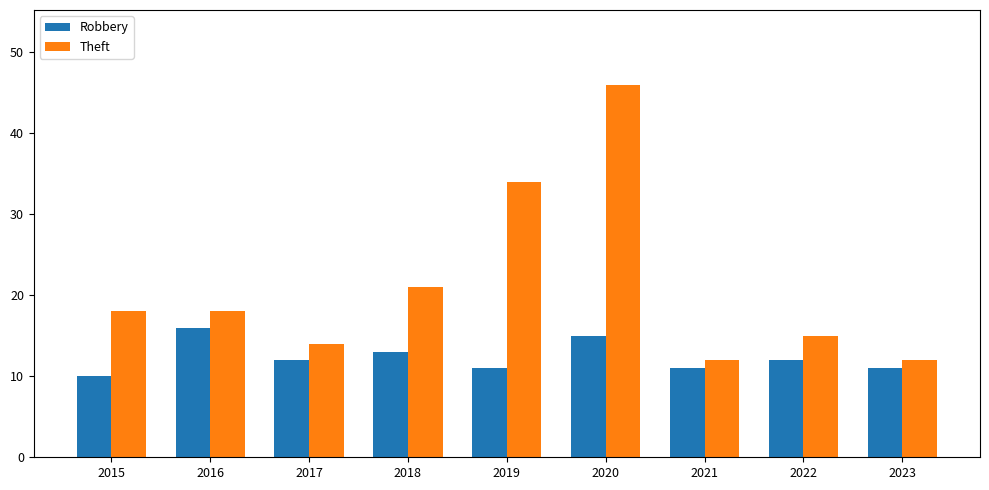

What are all the series names shown in the legend?

Robbery, Theft